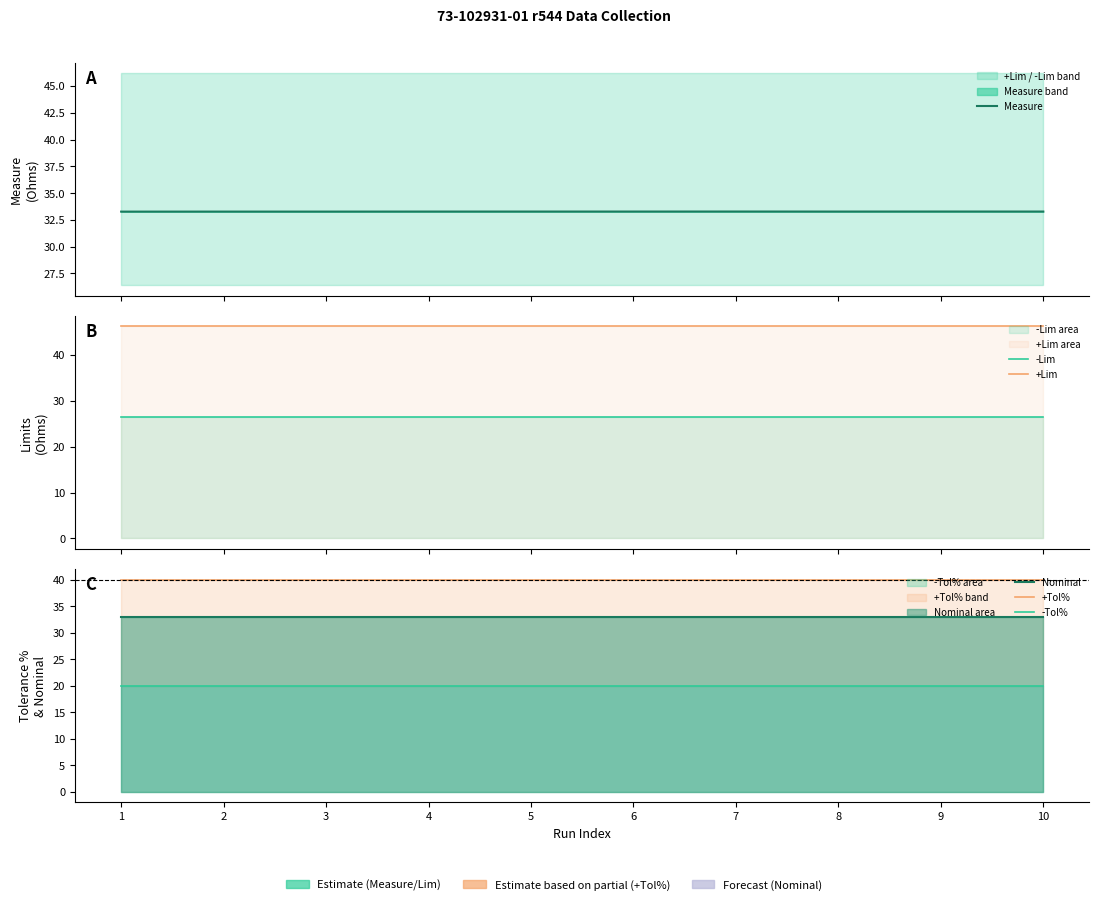

Count the number of categories in the chart.

10